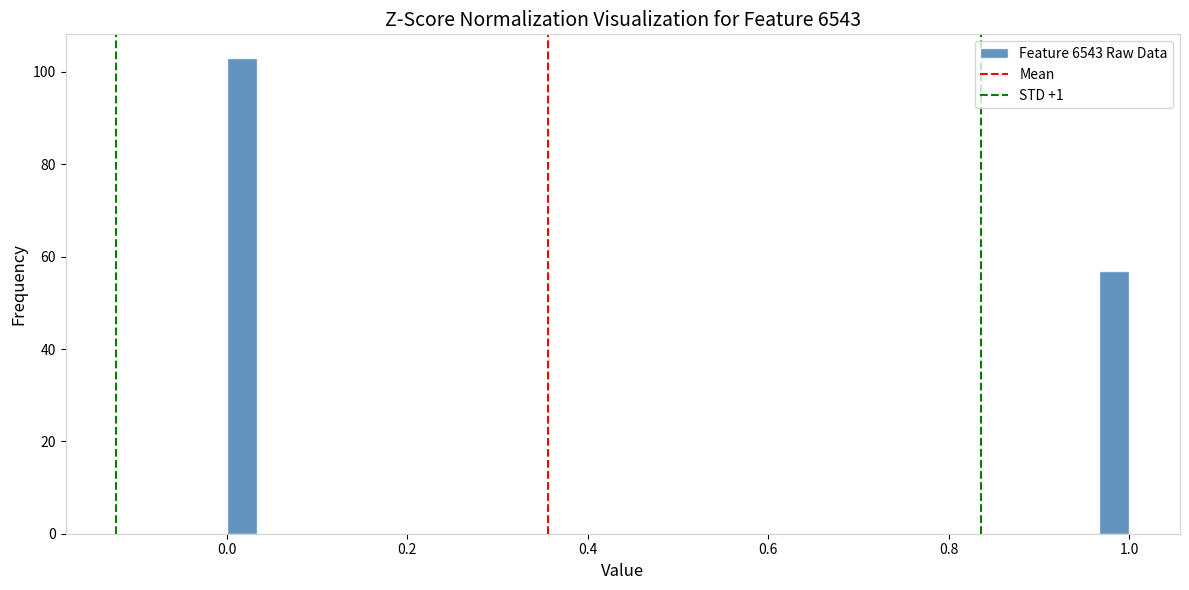

Read against the x-axis, roughly where is the centre of the tallest bar?

0.02